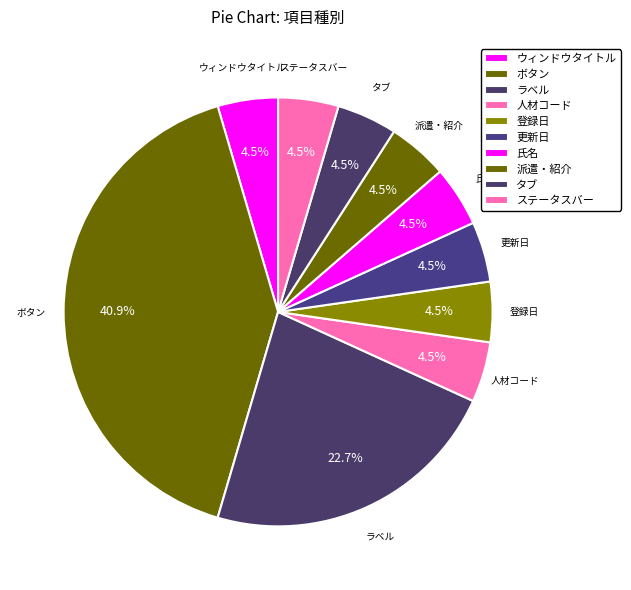

Which category has the biggest portion of the pie?

ボタン